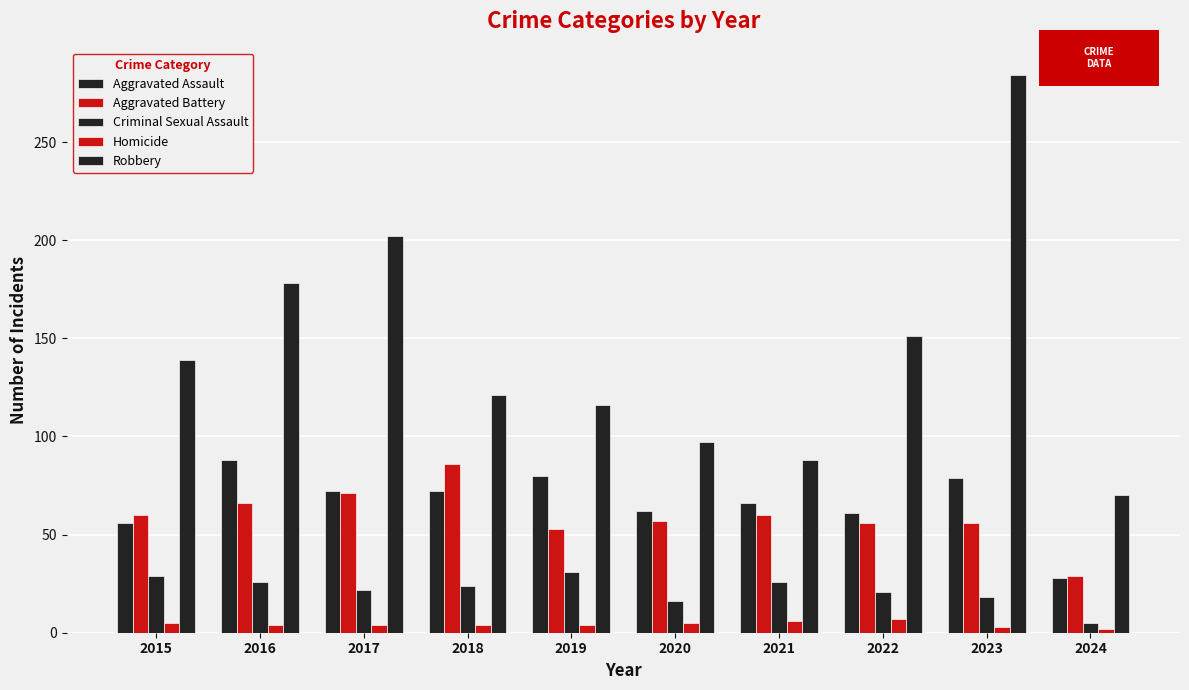

What is the difference between the maximum and minimum values in the Criminal Sexual Assault series?

26